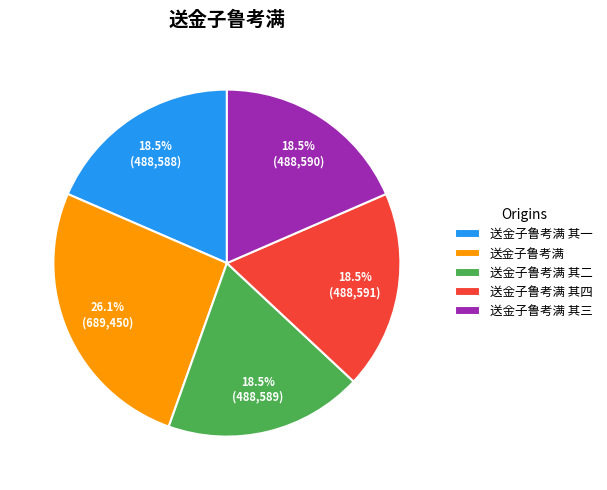

Is the sum of 送金子鲁考满 其三 and 送金子鲁考满 其一 greater than half?

No